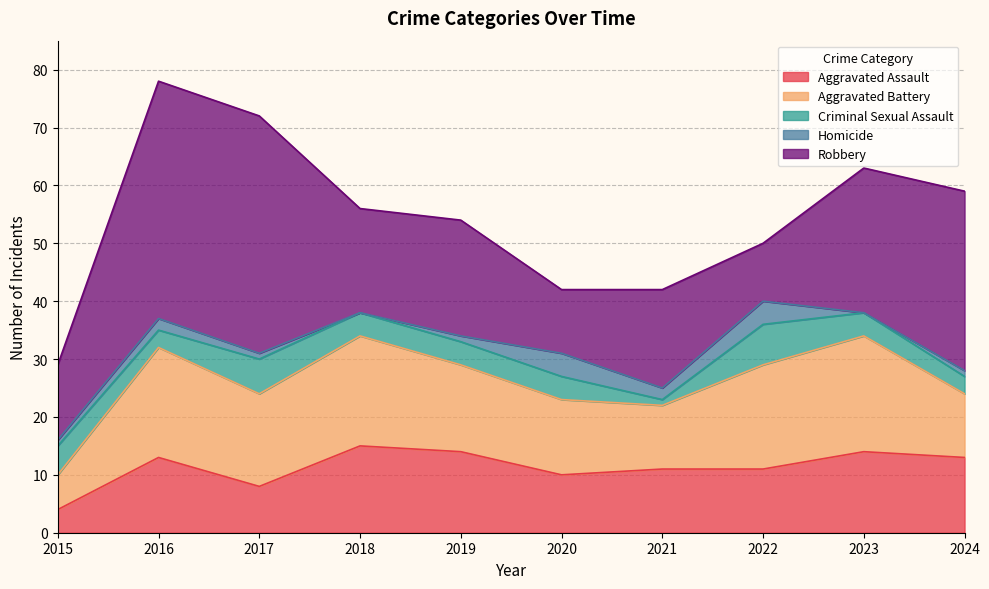

Which series has the widest spread of values?

Robbery